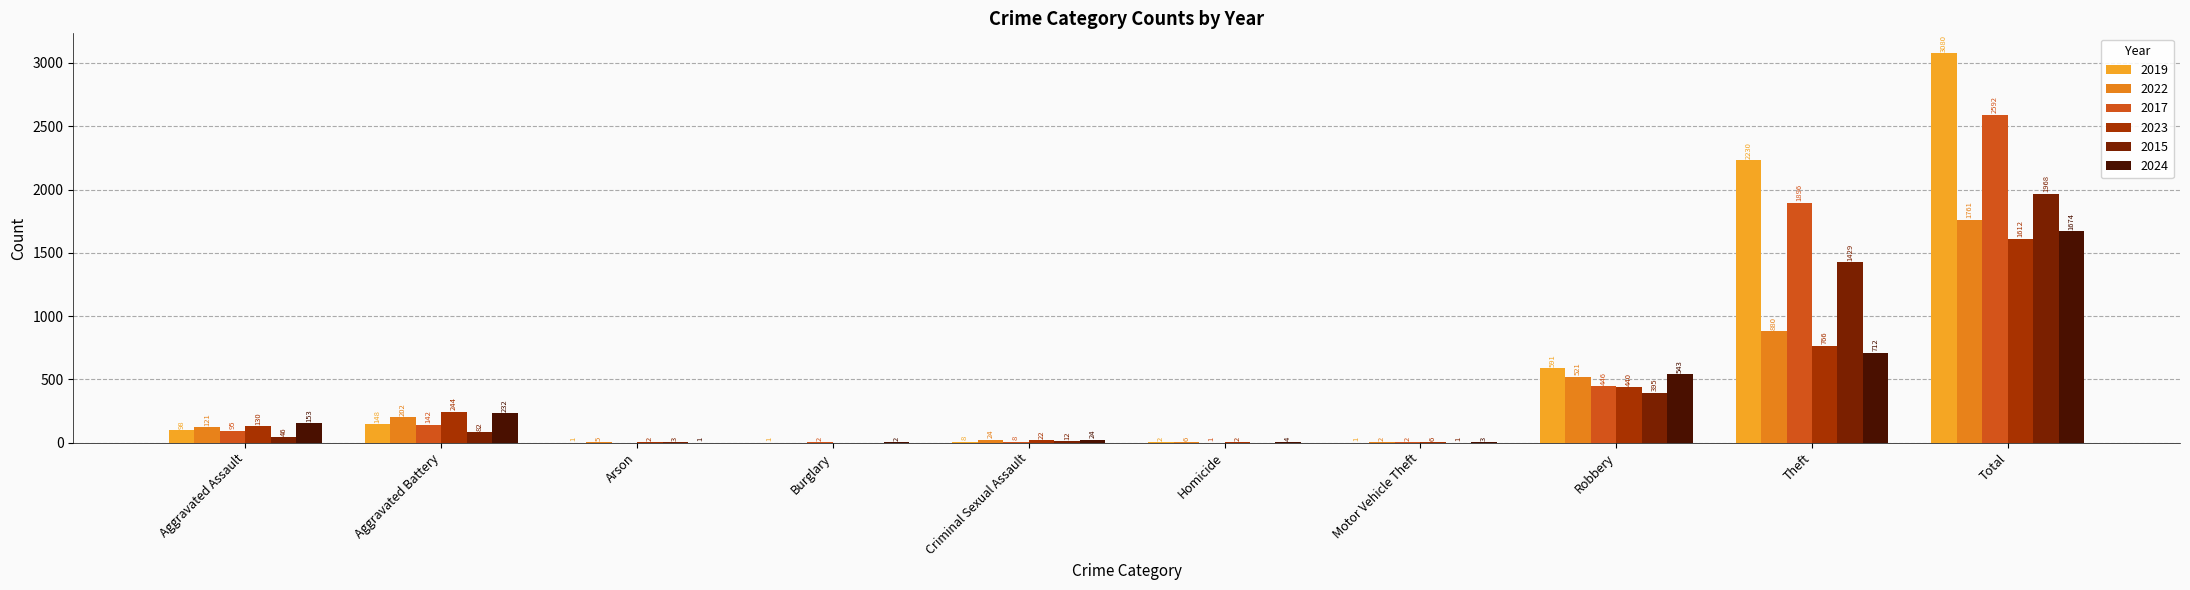

At which category is the sum across all series the highest?

Total